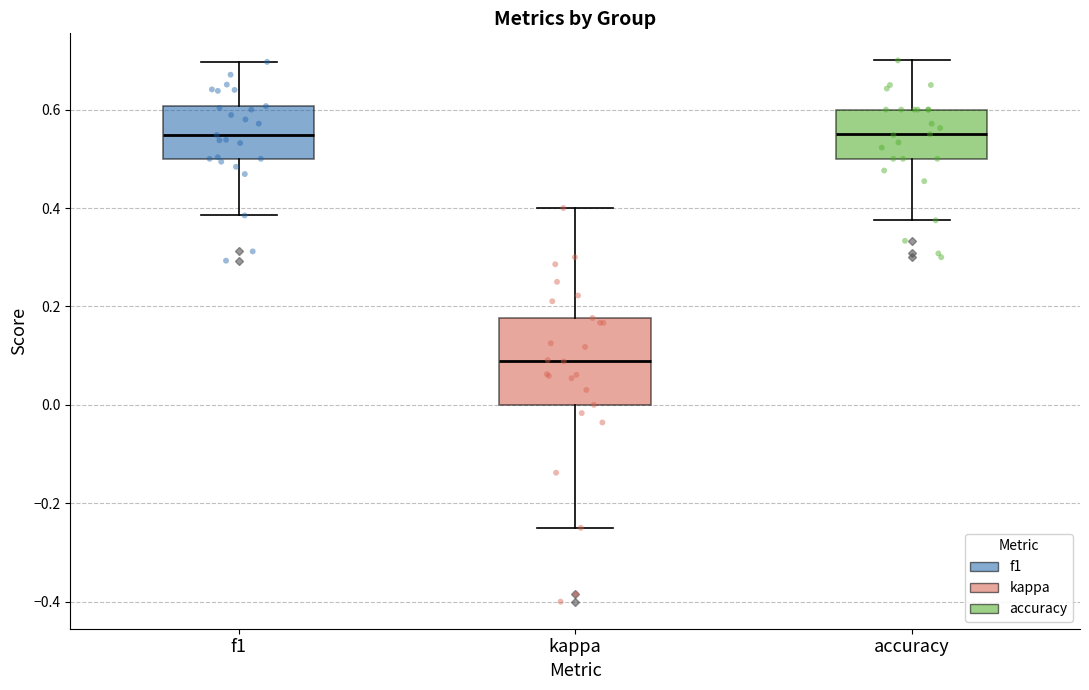

Which box has the lowest median line?

kappa